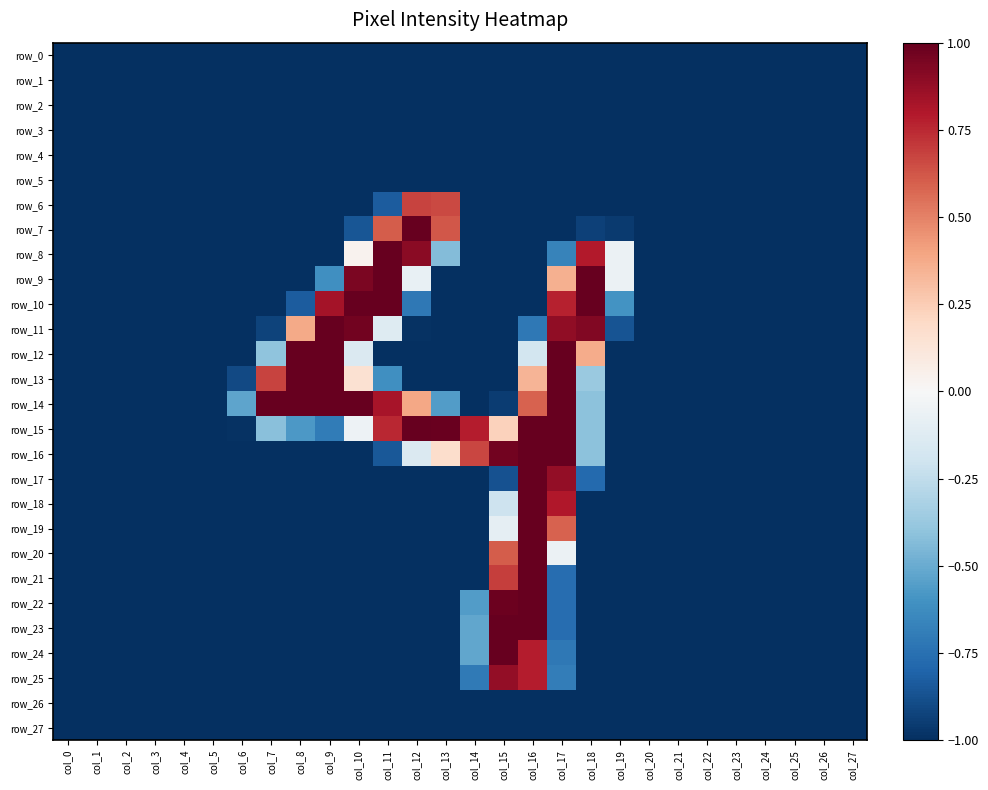

Reading right to left, transcribe all the data shown in this chart.

row_0: -1.0	-1.0	-1.0	-1.0	-1.0	-1.0	-1.0	-1.0	-1.0	-1.0	-1.0	-1.0	-1.0	-1.0	-1.0	-1.0	-1.0	-1.0	-1.0	-1.0	-1.0	-1.0	-1.0	-1.0	-1.0	-1.0	-1.0	-1.0
row_1: -1.0	-1.0	-1.0	-1.0	-1.0	-1.0	-1.0	-1.0	-1.0	-1.0	-1.0	-1.0	-1.0	-1.0	-1.0	-1.0	-1.0	-1.0	-1.0	-1.0	-1.0	-1.0	-1.0	-1.0	-1.0	-1.0	-1.0	-1.0
row_2: -1.0	-1.0	-1.0	-1.0	-1.0	-1.0	-1.0	-1.0	-1.0	-1.0	-1.0	-1.0	-1.0	-1.0	-1.0	-1.0	-1.0	-1.0	-1.0	-1.0	-1.0	-1.0	-1.0	-1.0	-1.0	-1.0	-1.0	-1.0
row_3: -1.0	-1.0	-1.0	-1.0	-1.0	-1.0	-1.0	-1.0	-1.0	-1.0	-1.0	-1.0	-1.0	-1.0	-1.0	-1.0	-1.0	-1.0	-1.0	-1.0	-1.0	-1.0	-1.0	-1.0	-1.0	-1.0	-1.0	-1.0
row_4: -1.0	-1.0	-1.0	-1.0	-1.0	-1.0	-1.0	-1.0	-1.0	-1.0	-1.0	-1.0	-1.0	-1.0	-1.0	-1.0	-1.0	-1.0	-1.0	-1.0	-1.0	-1.0	-1.0	-1.0	-1.0	-1.0	-1.0	-1.0
row_5: -1.0	-1.0	-1.0	-1.0	-1.0	-1.0	-1.0	-1.0	-1.0	-1.0	-1.0	-1.0	-1.0	-1.0	-1.0	-1.0	-1.0	-1.0	-1.0	-1.0	-1.0	-1.0	-1.0	-1.0	-1.0	-1.0	-1.0	-1.0
row_6: -1.0	-1.0	-1.0	-1.0	-1.0	-1.0	-1.0	-1.0	-1.0	-1.0	-1.0	-1.0	-1.0	-1.0	0.7	0.7	-0.8	-1.0	-1.0	-1.0	-1.0	-1.0	-1.0	-1.0	-1.0	-1.0	-1.0	-1.0
row_7: -1.0	-1.0	-1.0	-1.0	-1.0	-1.0	-1.0	-1.0	-1.0	-0.9	-1.0	-1.0	-1.0	-1.0	0.6	1.0	0.6	-0.9	-1.0	-1.0	-1.0	-1.0	-1.0	-1.0	-1.0	-1.0	-1.0	-1.0
row_8: -1.0	-1.0	-1.0	-1.0	-1.0	-1.0	-1.0	-1.0	-0.1	0.8	-0.7	-1.0	-1.0	-1.0	-0.4	0.9	1.0	0.0	-1.0	-1.0	-1.0	-1.0	-1.0	-1.0	-1.0	-1.0	-1.0	-1.0
row_9: -1.0	-1.0	-1.0	-1.0	-1.0	-1.0	-1.0	-1.0	-0.1	1.0	0.4	-1.0	-1.0	-1.0	-1.0	-0.1	1.0	0.9	-0.6	-1.0	-1.0	-1.0	-1.0	-1.0	-1.0	-1.0	-1.0	-1.0
row_10: -1.0	-1.0	-1.0	-1.0	-1.0	-1.0	-1.0	-1.0	-0.6	1.0	0.8	-1.0	-1.0	-1.0	-1.0	-0.7	1.0	1.0	0.8	-0.8	-1.0	-1.0	-1.0	-1.0	-1.0	-1.0	-1.0	-1.0
row_11: -1.0	-1.0	-1.0	-1.0	-1.0	-1.0	-1.0	-1.0	-0.9	0.9	0.9	-0.7	-1.0	-1.0	-1.0	-1.0	-0.1	1.0	1.0	0.4	-0.9	-1.0	-1.0	-1.0	-1.0	-1.0	-1.0	-1.0
row_12: -1.0	-1.0	-1.0	-1.0	-1.0	-1.0	-1.0	-1.0	-1.0	0.4	1.0	-0.2	-1.0	-1.0	-1.0	-1.0	-1.0	-0.1	1.0	1.0	-0.4	-1.0	-1.0	-1.0	-1.0	-1.0	-1.0	-1.0
row_13: -1.0	-1.0	-1.0	-1.0	-1.0	-1.0	-1.0	-1.0	-1.0	-0.4	1.0	0.3	-1.0	-1.0	-1.0	-1.0	-0.6	0.1	1.0	1.0	0.7	-0.9	-1.0	-1.0	-1.0	-1.0	-1.0	-1.0
row_14: -1.0	-1.0	-1.0	-1.0	-1.0	-1.0	-1.0	-1.0	-1.0	-0.4	1.0	0.6	-1.0	-1.0	-0.6	0.4	0.8	1.0	1.0	1.0	1.0	-0.5	-1.0	-1.0	-1.0	-1.0	-1.0	-1.0
row_15: -1.0	-1.0	-1.0	-1.0	-1.0	-1.0	-1.0	-1.0	-1.0	-0.4	1.0	1.0	0.2	0.8	1.0	1.0	0.8	-0.0	-0.7	-0.6	-0.4	-1.0	-1.0	-1.0	-1.0	-1.0	-1.0	-1.0
row_16: -1.0	-1.0	-1.0	-1.0	-1.0	-1.0	-1.0	-1.0	-1.0	-0.4	1.0	1.0	1.0	0.7	0.2	-0.1	-0.9	-1.0	-1.0	-1.0	-1.0	-1.0	-1.0	-1.0	-1.0	-1.0	-1.0	-1.0
row_17: -1.0	-1.0	-1.0	-1.0	-1.0	-1.0	-1.0	-1.0	-1.0	-0.8	0.9	1.0	-0.9	-1.0	-1.0	-1.0	-1.0	-1.0	-1.0	-1.0	-1.0	-1.0	-1.0	-1.0	-1.0	-1.0	-1.0	-1.0
row_18: -1.0	-1.0	-1.0	-1.0	-1.0	-1.0	-1.0	-1.0	-1.0	-1.0	0.8	1.0	-0.2	-1.0	-1.0	-1.0	-1.0	-1.0	-1.0	-1.0	-1.0	-1.0	-1.0	-1.0	-1.0	-1.0	-1.0	-1.0
row_19: -1.0	-1.0	-1.0	-1.0	-1.0	-1.0	-1.0	-1.0	-1.0	-1.0	0.6	1.0	-0.1	-1.0	-1.0	-1.0	-1.0	-1.0	-1.0	-1.0	-1.0	-1.0	-1.0	-1.0	-1.0	-1.0	-1.0	-1.0
row_20: -1.0	-1.0	-1.0	-1.0	-1.0	-1.0	-1.0	-1.0	-1.0	-1.0	-0.1	1.0	0.6	-1.0	-1.0	-1.0	-1.0	-1.0	-1.0	-1.0	-1.0	-1.0	-1.0	-1.0	-1.0	-1.0	-1.0	-1.0
row_21: -1.0	-1.0	-1.0	-1.0	-1.0	-1.0	-1.0	-1.0	-1.0	-1.0	-0.8	1.0	0.7	-1.0	-1.0	-1.0	-1.0	-1.0	-1.0	-1.0	-1.0	-1.0	-1.0	-1.0	-1.0	-1.0	-1.0	-1.0
row_22: -1.0	-1.0	-1.0	-1.0	-1.0	-1.0	-1.0	-1.0	-1.0	-1.0	-0.8	1.0	1.0	-0.6	-1.0	-1.0	-1.0	-1.0	-1.0	-1.0	-1.0	-1.0	-1.0	-1.0	-1.0	-1.0	-1.0	-1.0
row_23: -1.0	-1.0	-1.0	-1.0	-1.0	-1.0	-1.0	-1.0	-1.0	-1.0	-0.8	1.0	1.0	-0.5	-1.0	-1.0	-1.0	-1.0	-1.0	-1.0	-1.0	-1.0	-1.0	-1.0	-1.0	-1.0	-1.0	-1.0
row_24: -1.0	-1.0	-1.0	-1.0	-1.0	-1.0	-1.0	-1.0	-1.0	-1.0	-0.7	0.8	1.0	-0.5	-1.0	-1.0	-1.0	-1.0	-1.0	-1.0	-1.0	-1.0	-1.0	-1.0	-1.0	-1.0	-1.0	-1.0
row_25: -1.0	-1.0	-1.0	-1.0	-1.0	-1.0	-1.0	-1.0	-1.0	-1.0	-0.7	0.8	0.9	-0.7	-1.0	-1.0	-1.0	-1.0	-1.0	-1.0	-1.0	-1.0	-1.0	-1.0	-1.0	-1.0	-1.0	-1.0
row_26: -1.0	-1.0	-1.0	-1.0	-1.0	-1.0	-1.0	-1.0	-1.0	-1.0	-1.0	-1.0	-1.0	-1.0	-1.0	-1.0	-1.0	-1.0	-1.0	-1.0	-1.0	-1.0	-1.0	-1.0	-1.0	-1.0	-1.0	-1.0
row_27: -1.0	-1.0	-1.0	-1.0	-1.0	-1.0	-1.0	-1.0	-1.0	-1.0	-1.0	-1.0	-1.0	-1.0	-1.0	-1.0	-1.0	-1.0	-1.0	-1.0	-1.0	-1.0	-1.0	-1.0	-1.0	-1.0	-1.0	-1.0